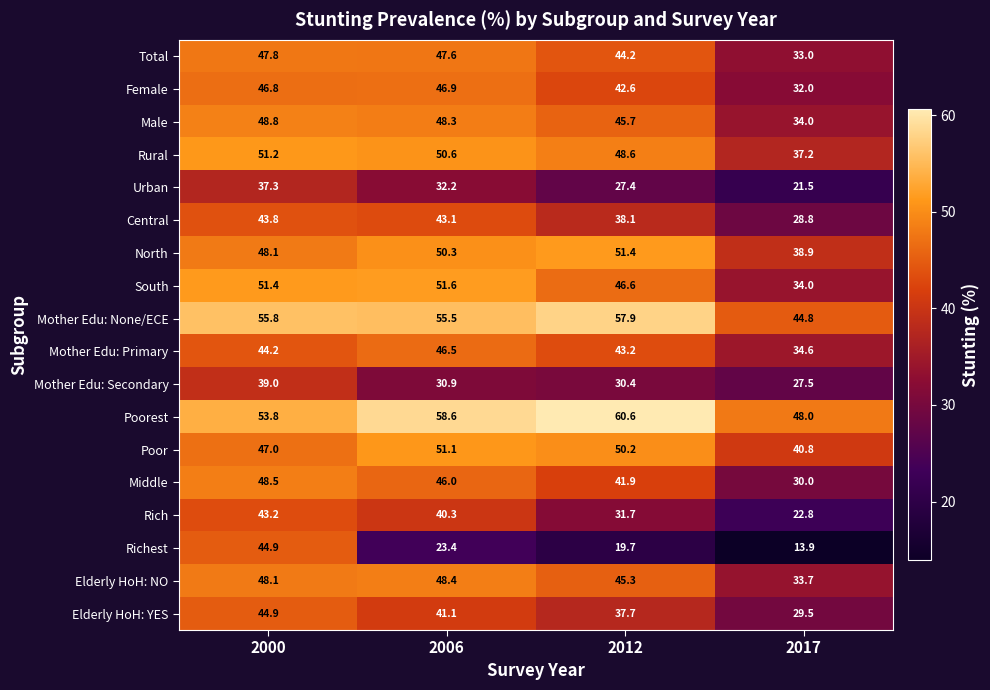

At 2012, list the series in order from largest to smallest.

Poorest, Mother Edu: None/ECE, North, Poor, Rural, South, Male, Elderly HoH: NO, Total, Mother Edu: Primary, Female, Middle, Central, Elderly HoH: YES, Rich, Mother Edu: Secondary, Urban, Richest